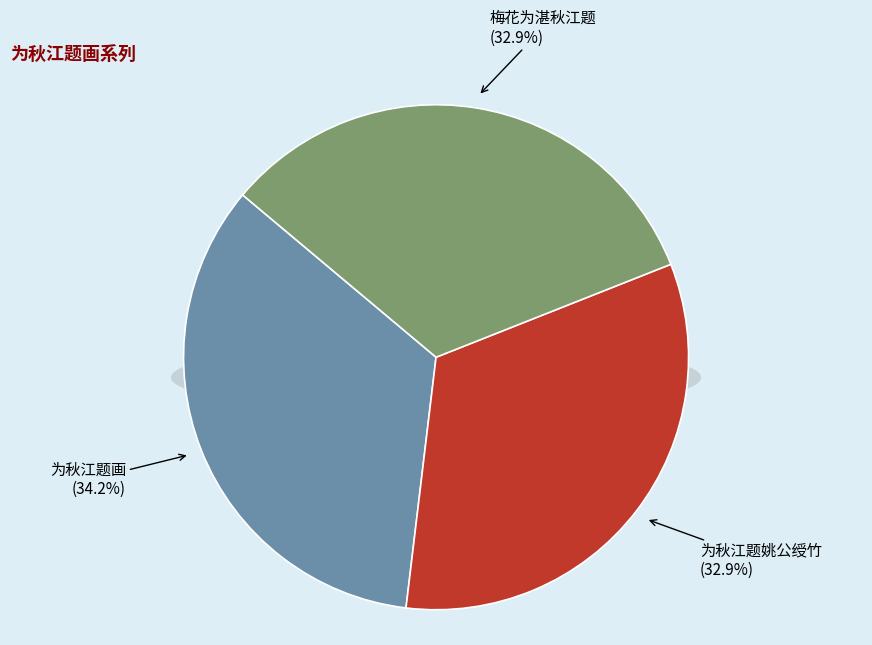

Rank the categories by value from lowest to highest.

梅花为湛秋江题, 为秋江题姚公绶竹, 为秋江题画